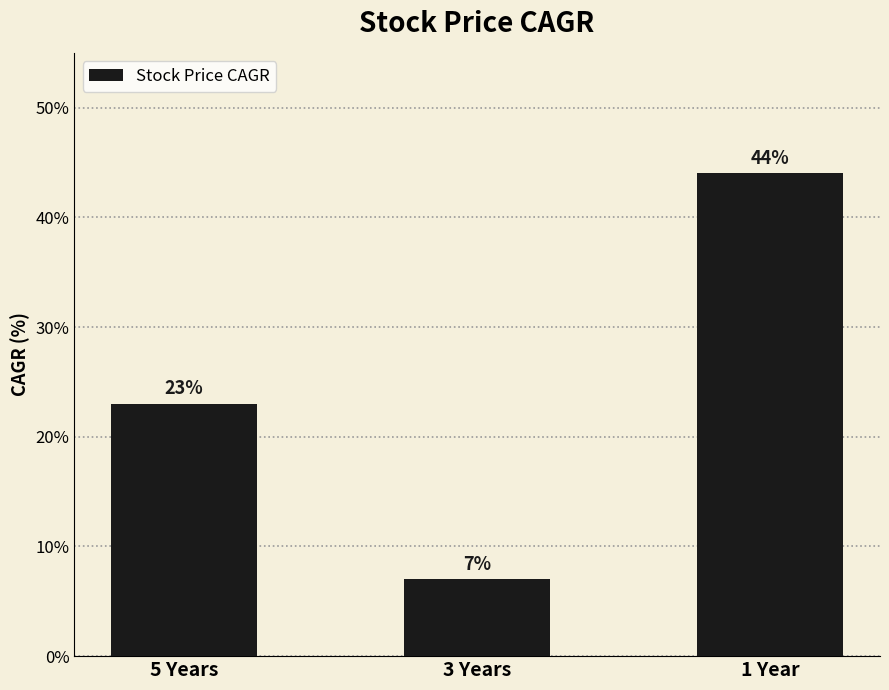

How many values are between 7 and 44?

3